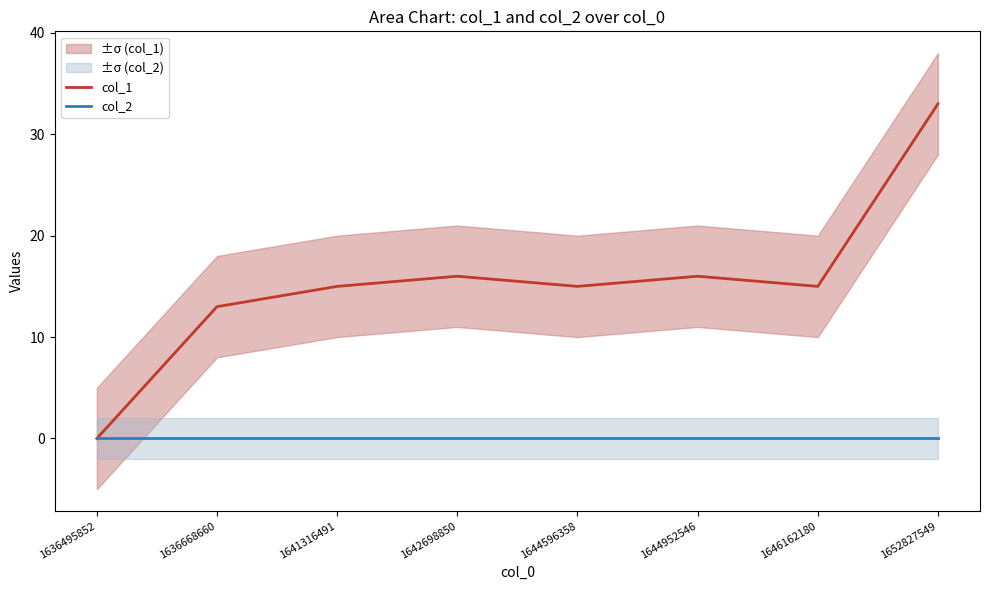

How many data points does each series have?

8